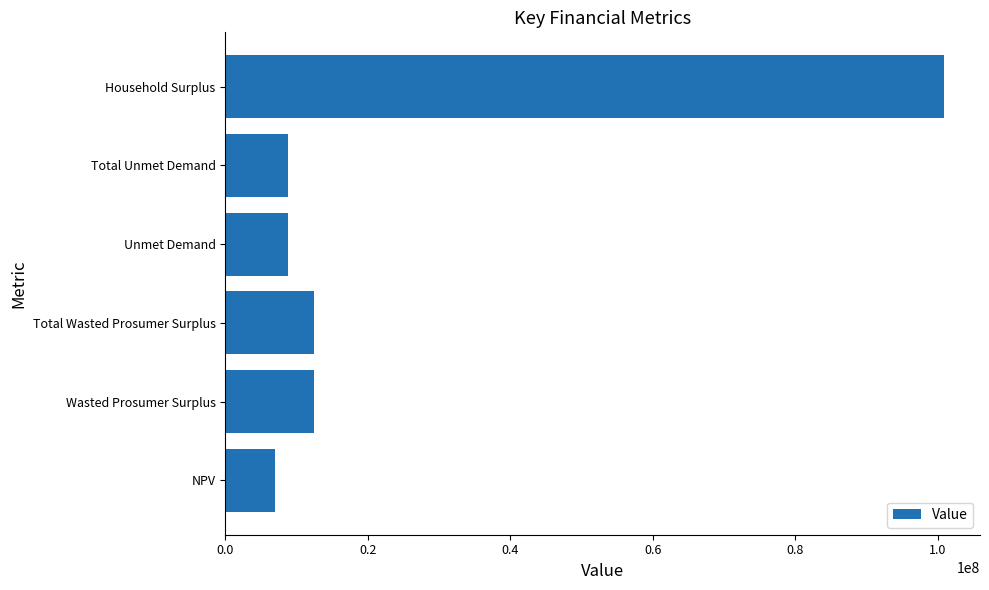

Between Total Unmet Demand and Wasted Prosumer Surplus, which is larger?

Wasted Prosumer Surplus